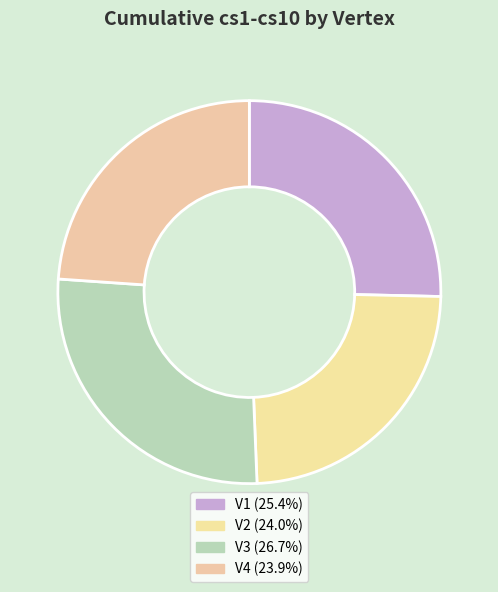

To the nearest percent, what is the average slice percentage?

25%